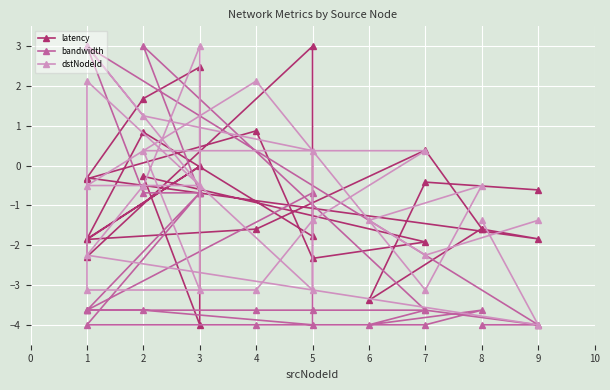

Rank the series by their maximum value, from highest to lowest.

latency, bandwidth, dstNodeId